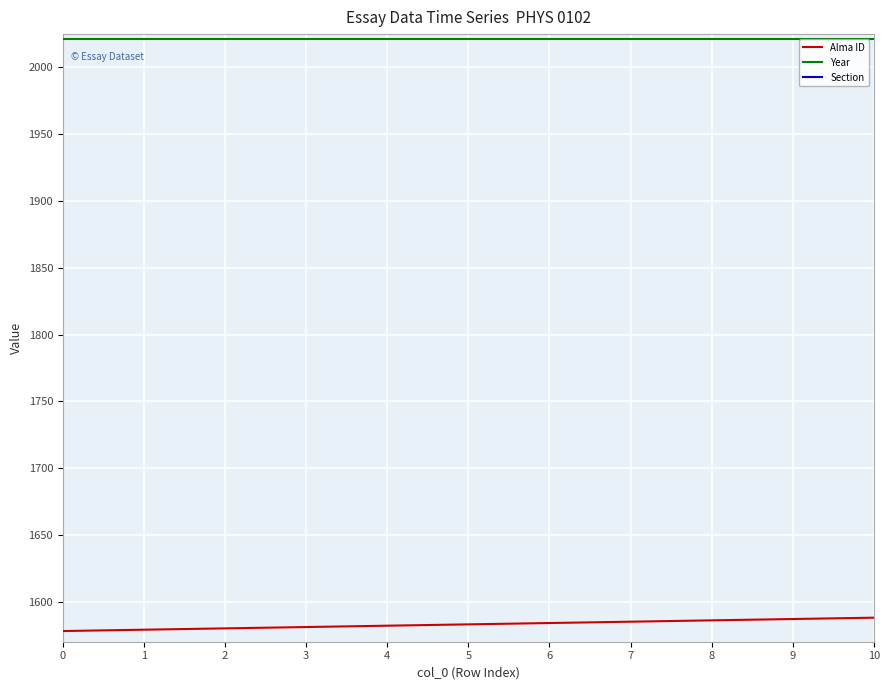

True or false: Year has a value of 3524 at 10.

False